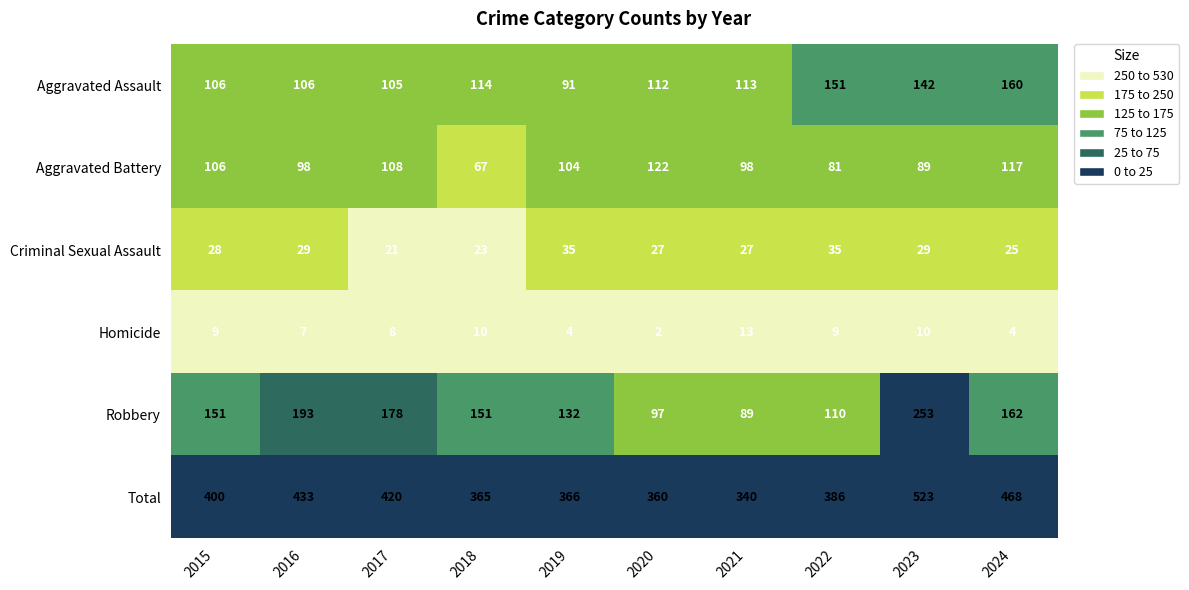

Rank the series by their maximum value, from lowest to highest.

Homicide, Criminal Sexual Assault, Aggravated Battery, Aggravated Assault, Robbery, Total